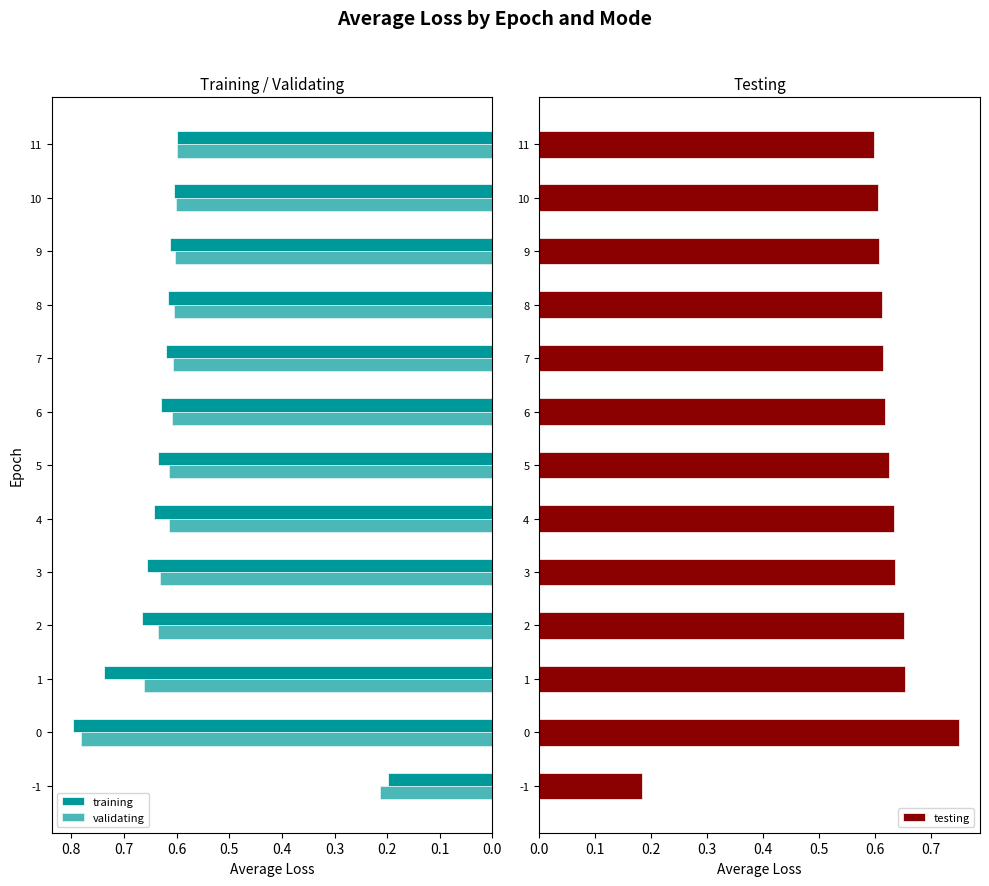

How many testing values are between 0 and 1?

13